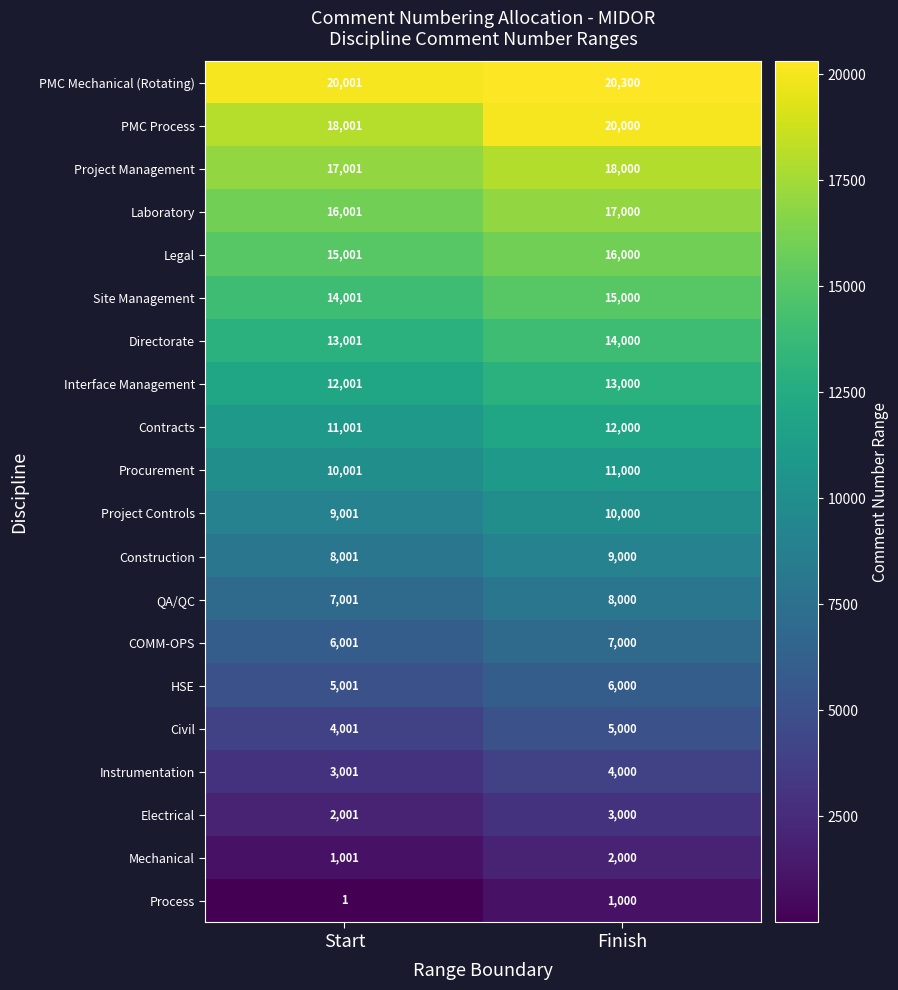

The value of Site Management at Finish is 15000. True or false?

True